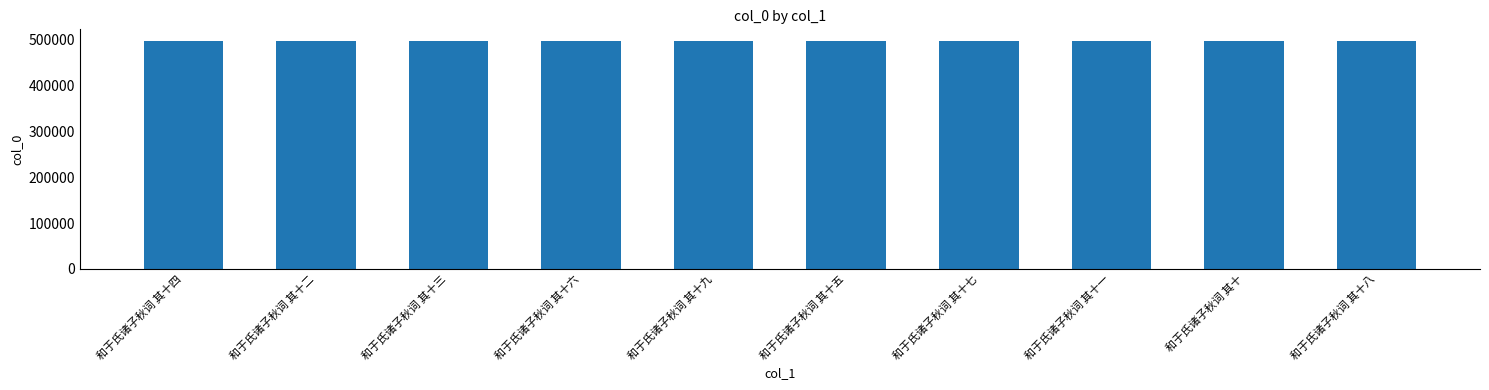

What is the label of the 9th bar from the left?

和于氏诸子秋词 其十